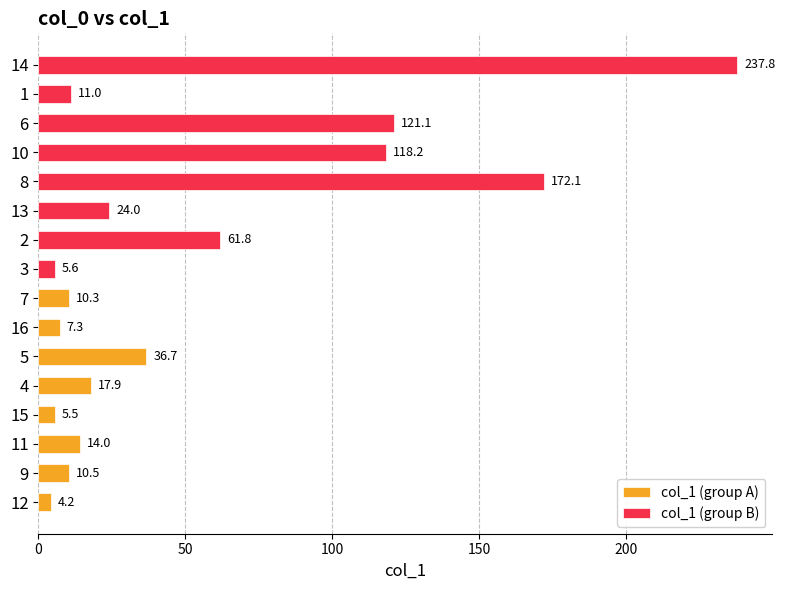

What are all the series names shown in the legend?

col_1 (group A), col_1 (group B)